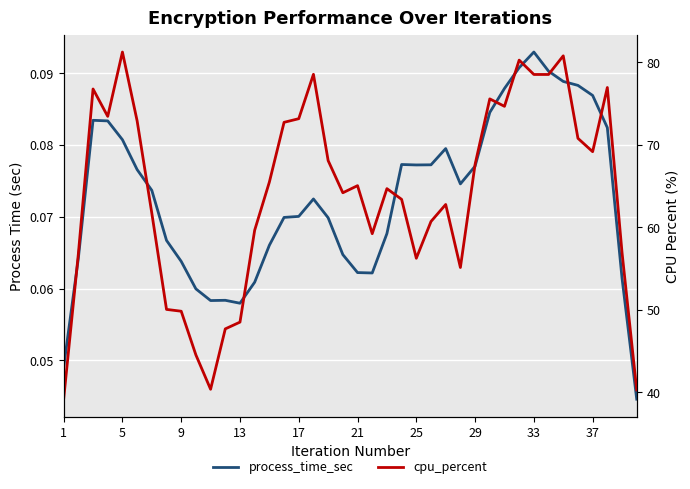

How many lines are shown in the chart?

2